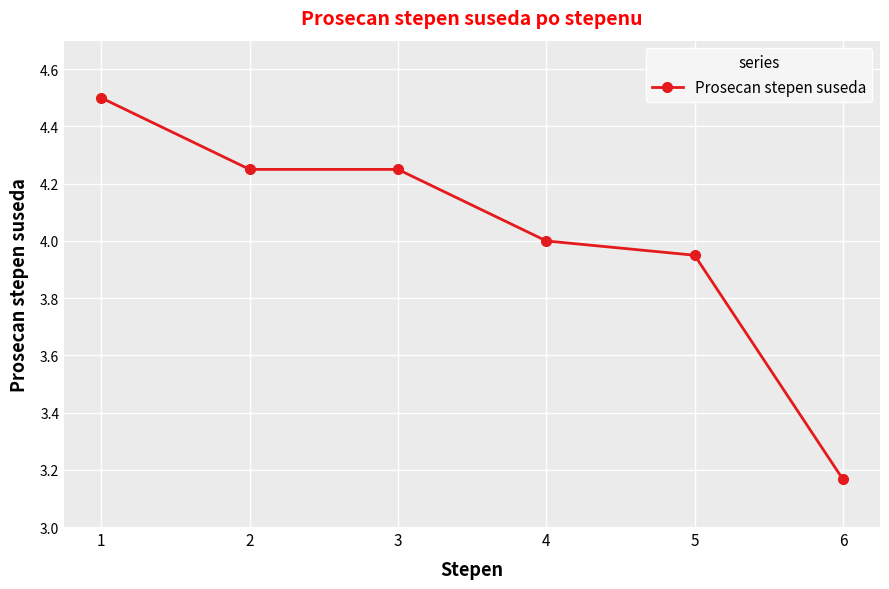

What is the greatest value displayed?

4.5